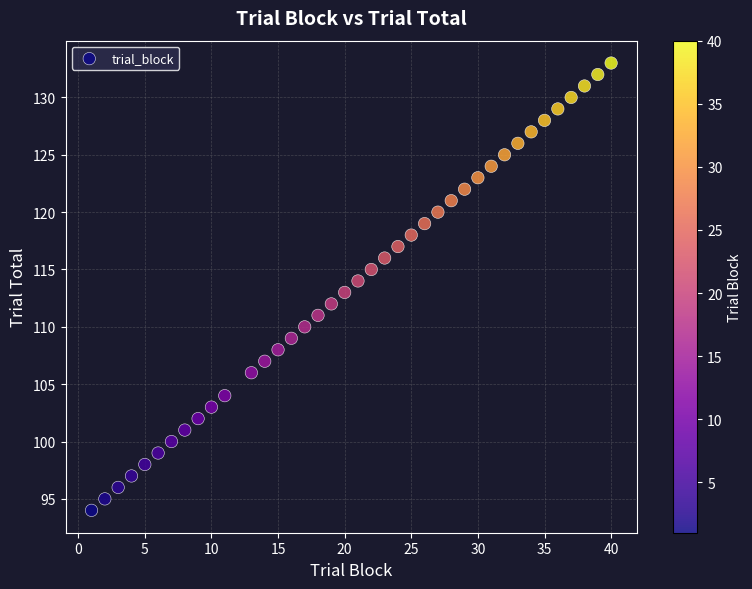

What is the range of Y values (max minus min)?

39